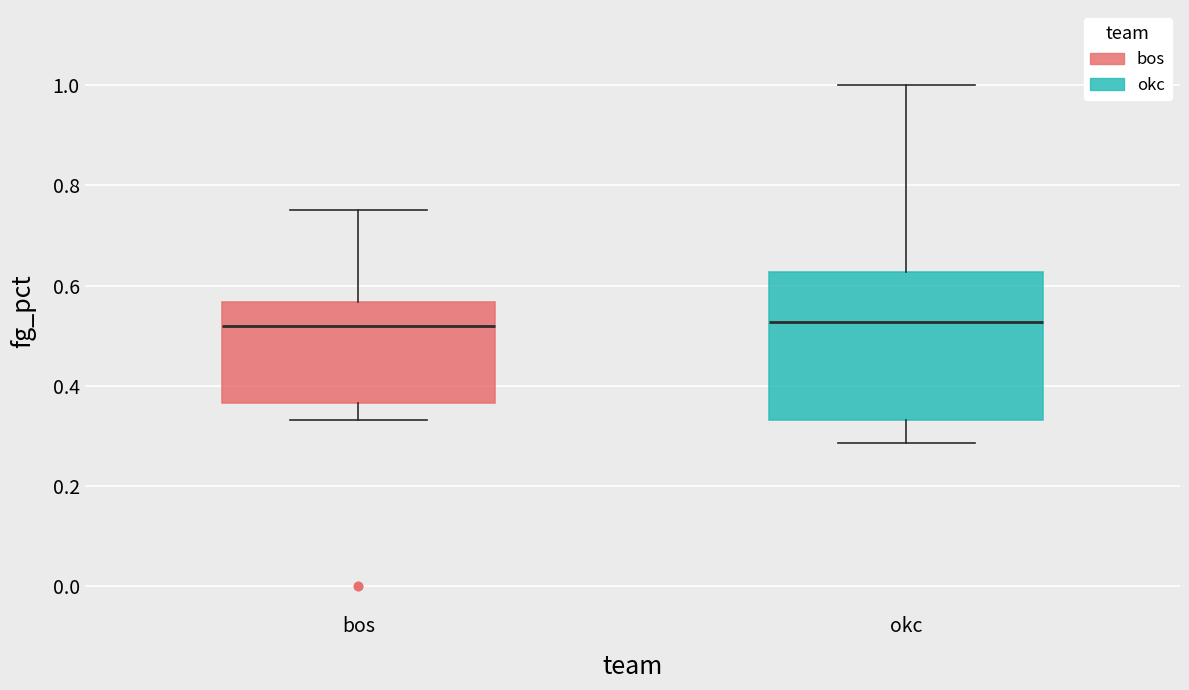

Comparing the boxes themselves (not the whiskers), which one is the tallest?

okc